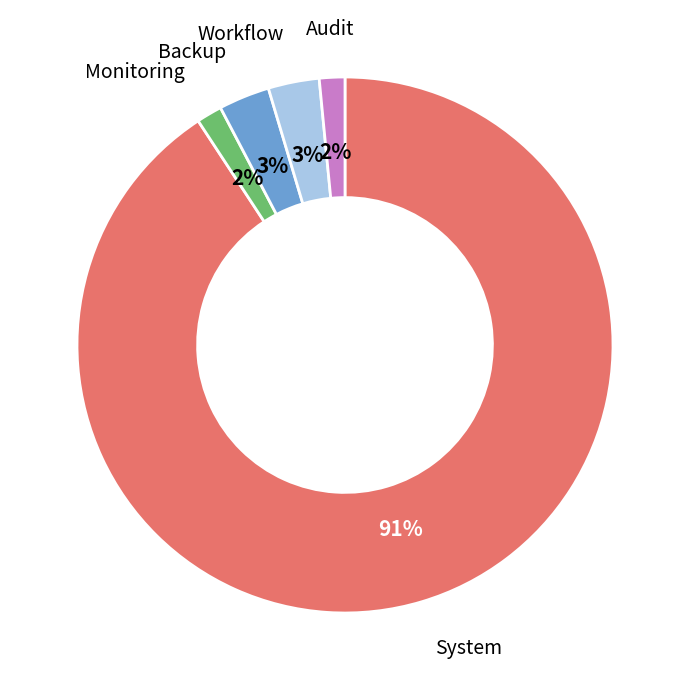

Is there a majority slice in this chart?

Yes